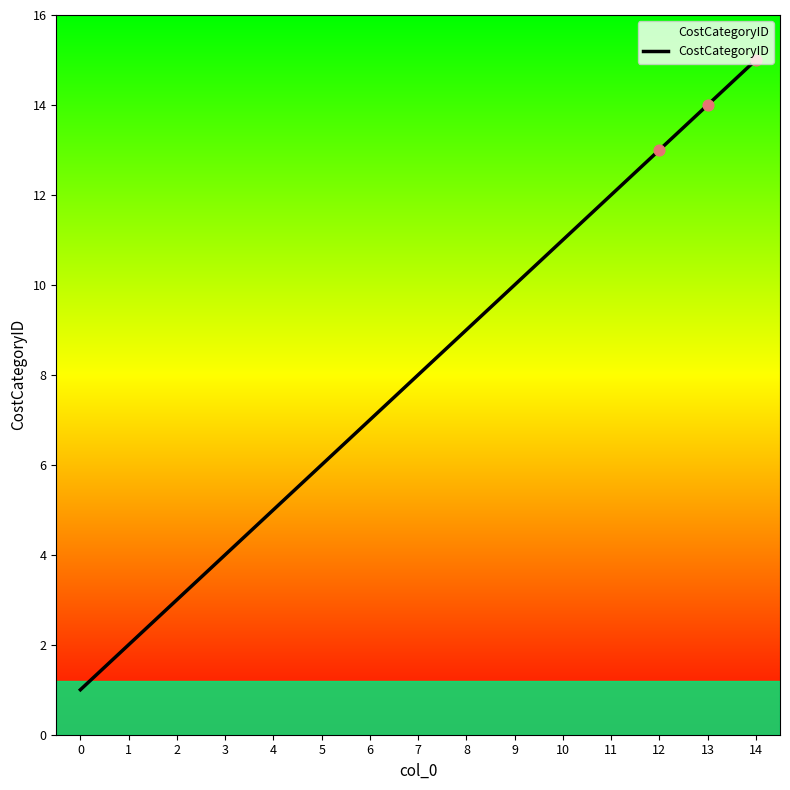

What is the change in value from 9 to 14?

+5